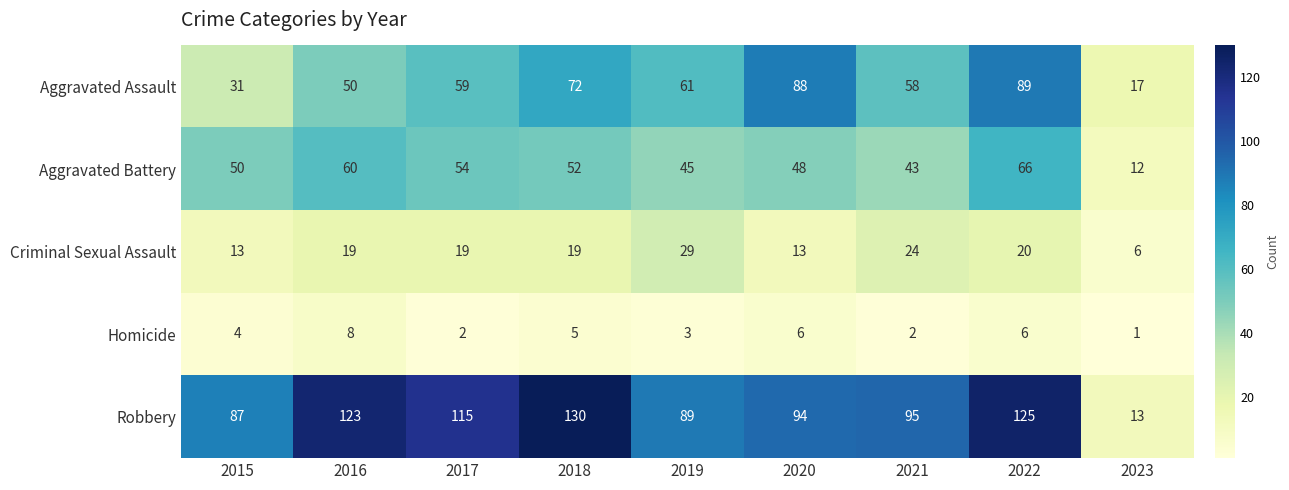

What is the maximum value for Homicide?

8